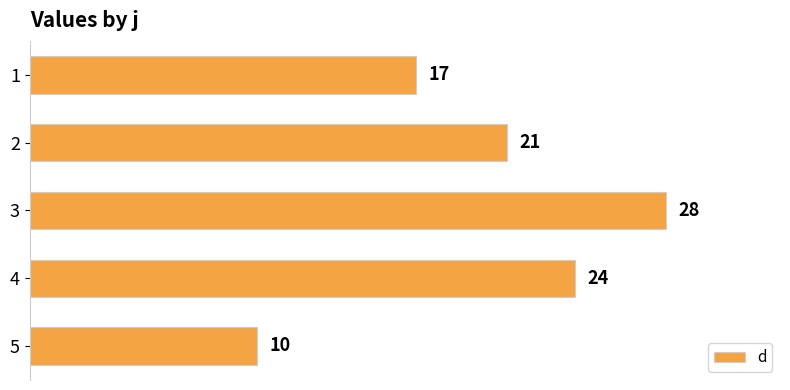

Reading top to bottom, transcribe all the data shown in this chart.

17	21	28	24	10